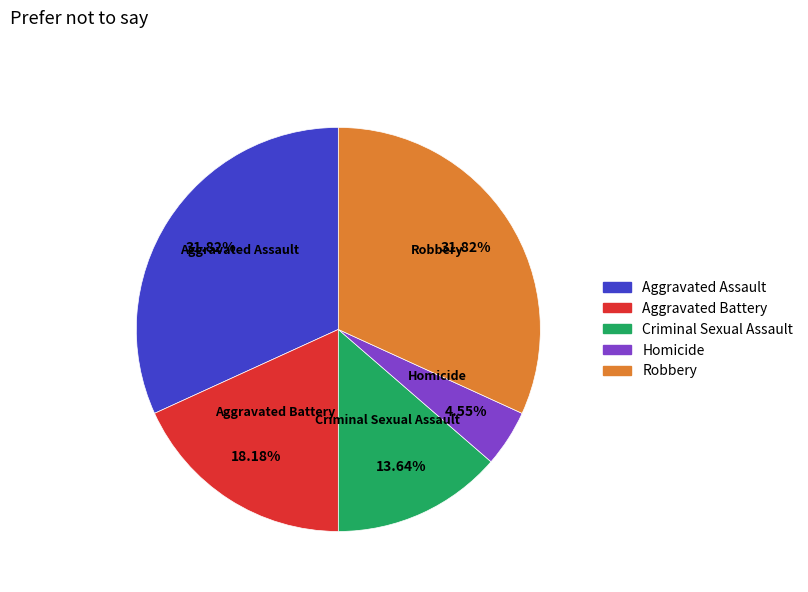

To the nearest percent, what is the combined percentage of Criminal Sexual Assault and Homicide?

18%